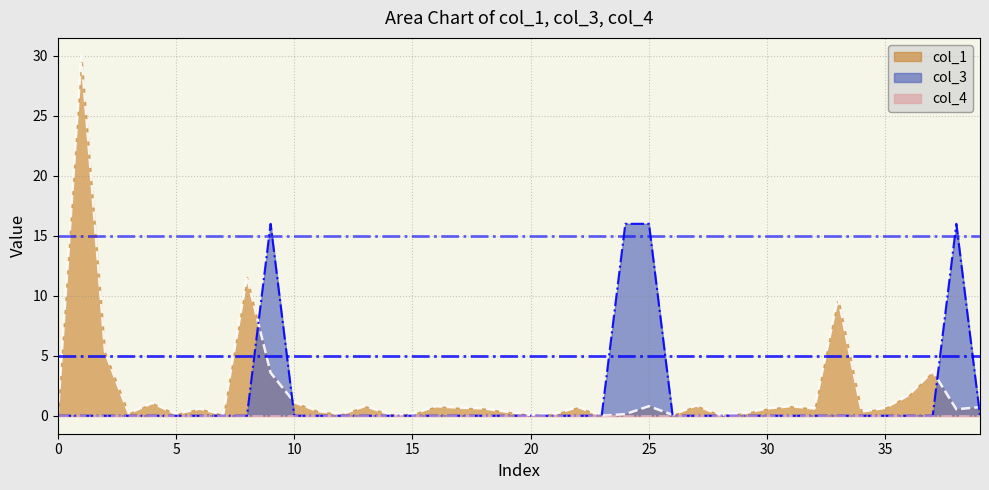

Which series has the largest range (max minus min)?

col_1